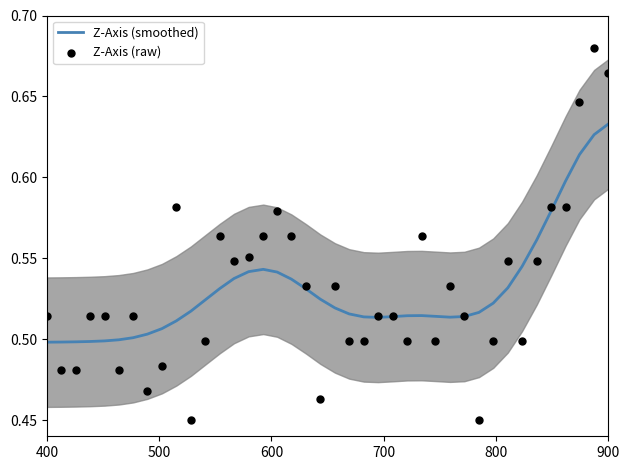

What is the total value across all series at 800?

1.0